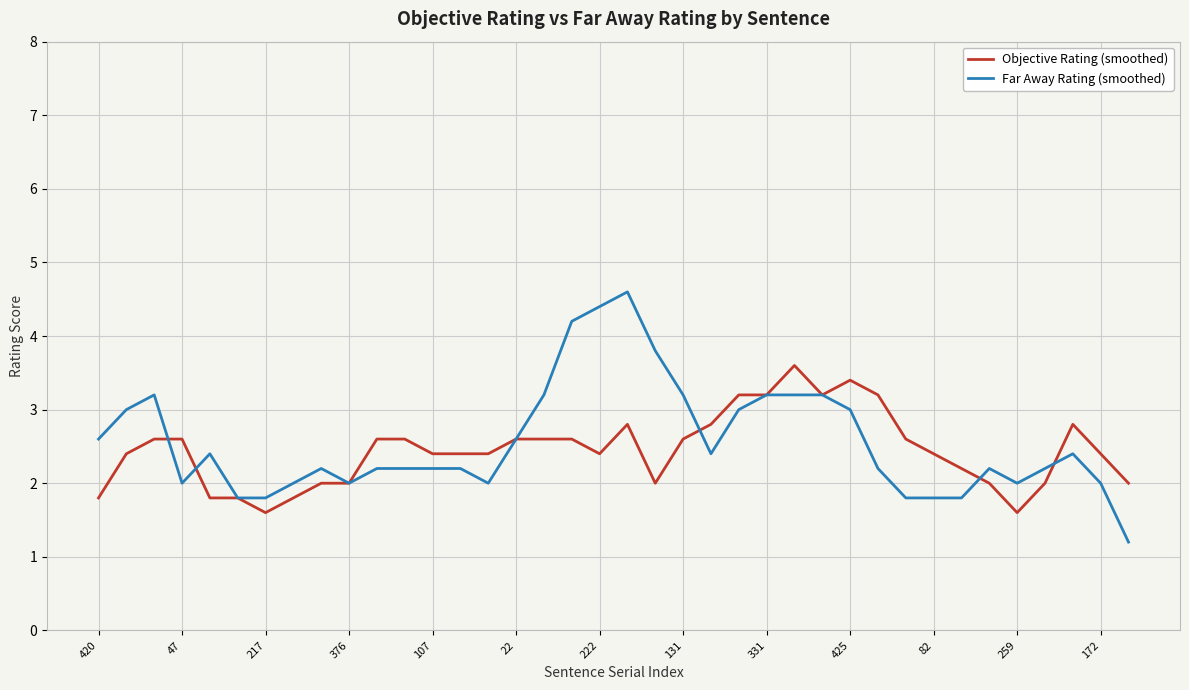

List the series in order of their peak value, lowest first.

Objective Rating (smoothed), Far Away Rating (smoothed)